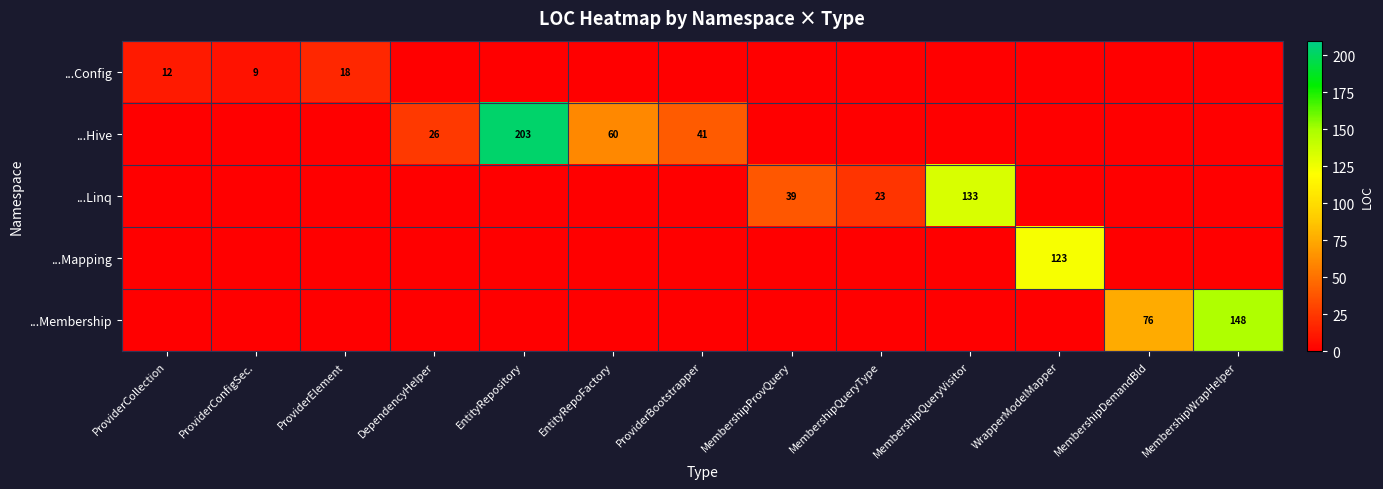

At which category is the sum across all series the highest?

EntityRepository